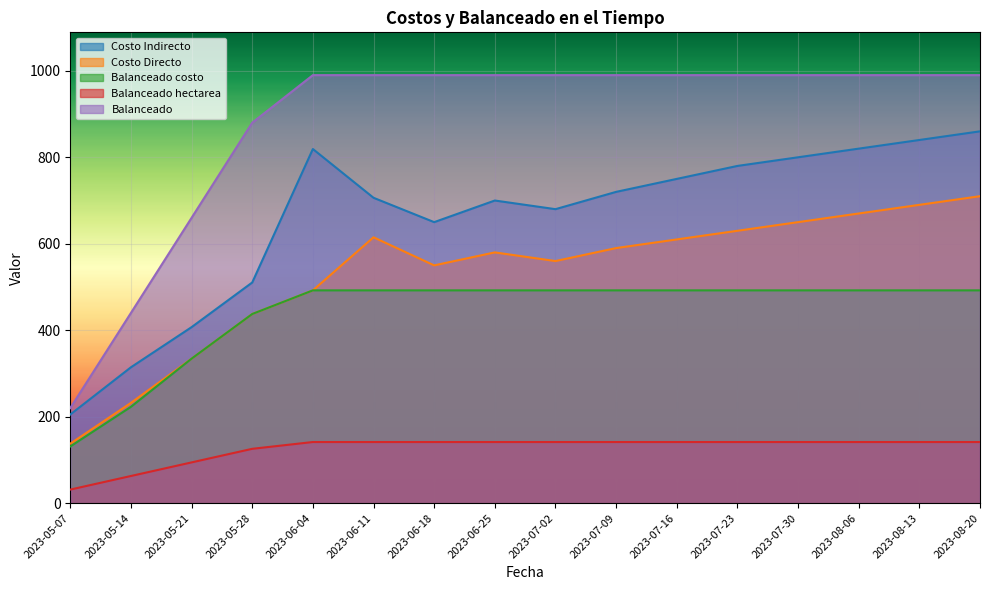

Reading left to right, list all the values displayed in this chart.

Costo Indirecto: 205.1	314.3	407.1	510.4	819.1	706.3	650.0	700.0	680.0	720.0	750.0	780.0	800.0	820.0	840.0	860.0
Costo Directo: 137.6	232.0	334.2	437.5	492.2	615.0	550.0	580.0	560.0	590.0	610.0	630.0	650.0	670.0	690.0	710.0
Balanceado costo: 131.1	222.8	334.2	437.5	492.2	492.2	492.2	492.2	492.2	492.2	492.2	492.2	492.2	492.2	492.2	492.2
Balanceado hectarea: 31.4	62.9	94.3	125.7	141.4	141.4	141.4	141.4	141.4	141.4	141.4	141.4	141.4	141.4	141.4	141.4
Balanceado: 220.0	440.0	660.0	880.0	990.0	990.0	990.0	990.0	990.0	990.0	990.0	990.0	990.0	990.0	990.0	990.0